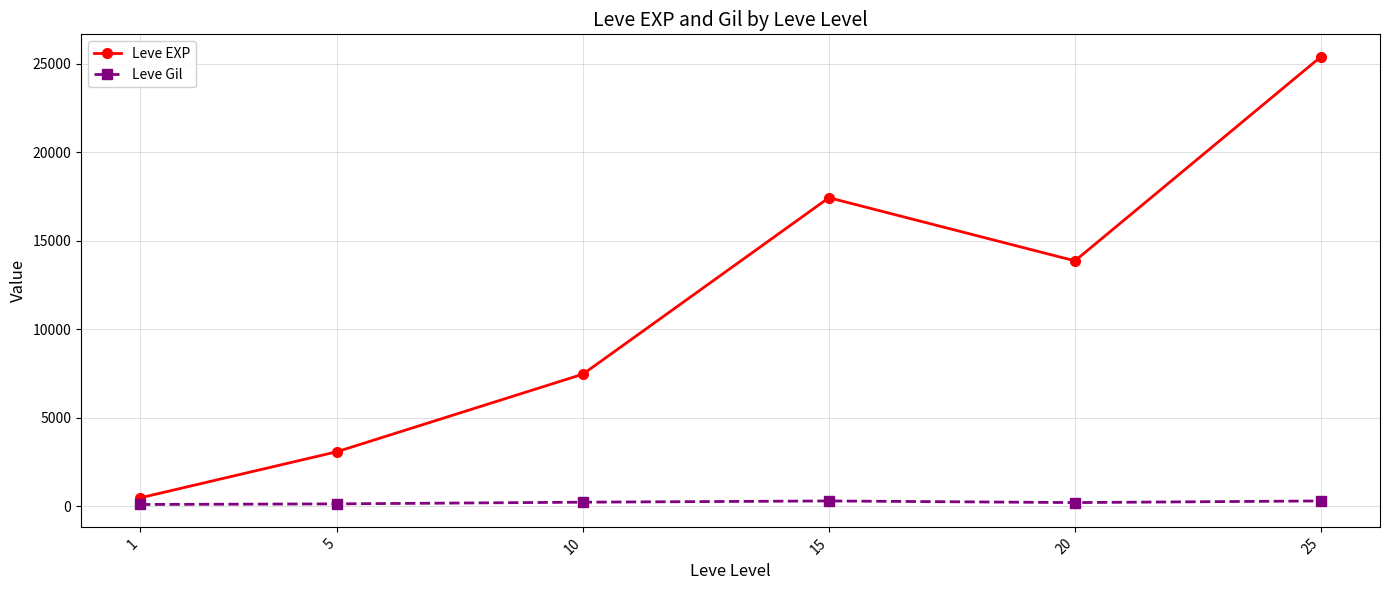

What is the average value of the Leve Gil series?

224.8